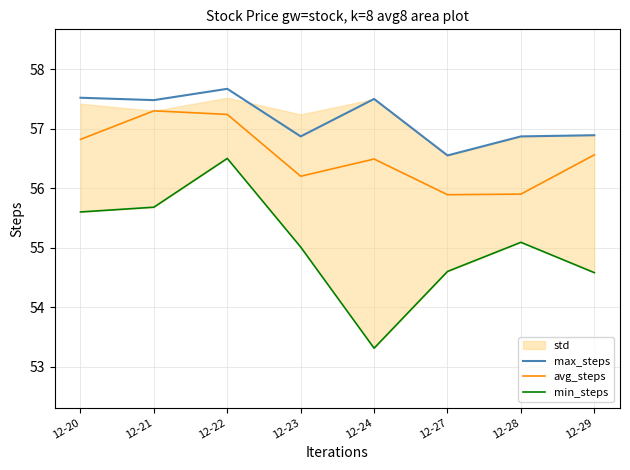

How many lines are shown in the chart?

3